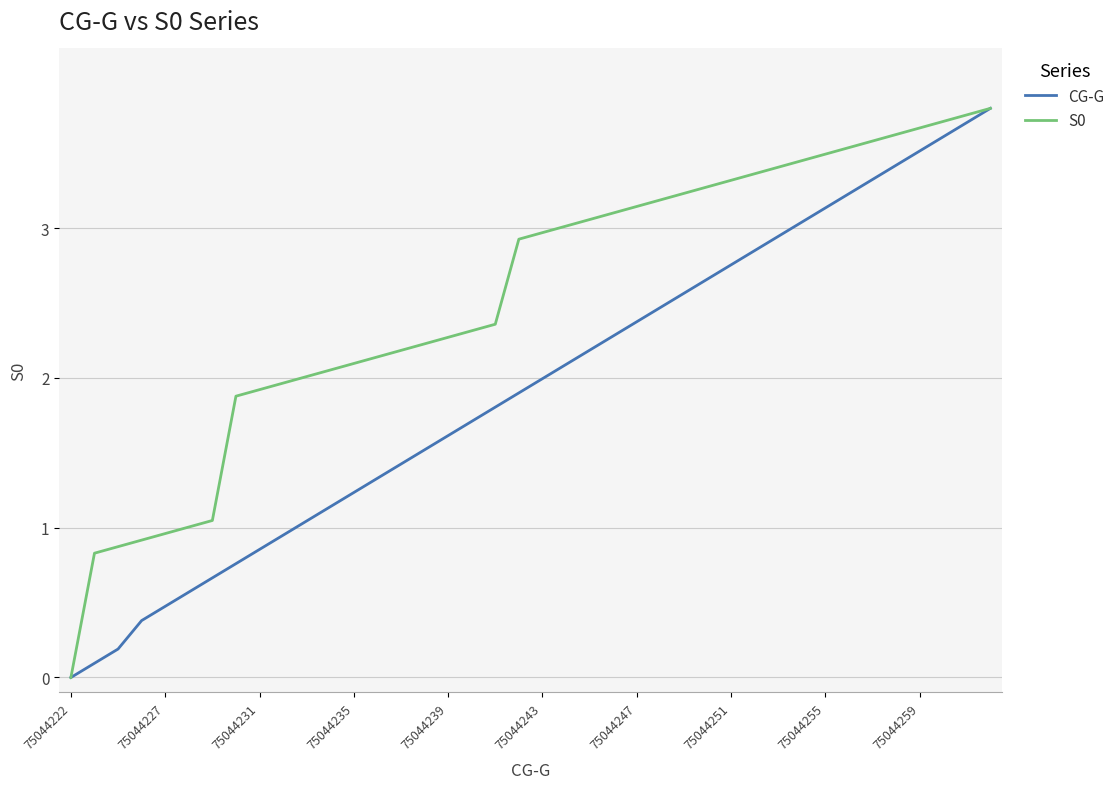

List the series in order of their overall mean, highest first.

S0, CG-G